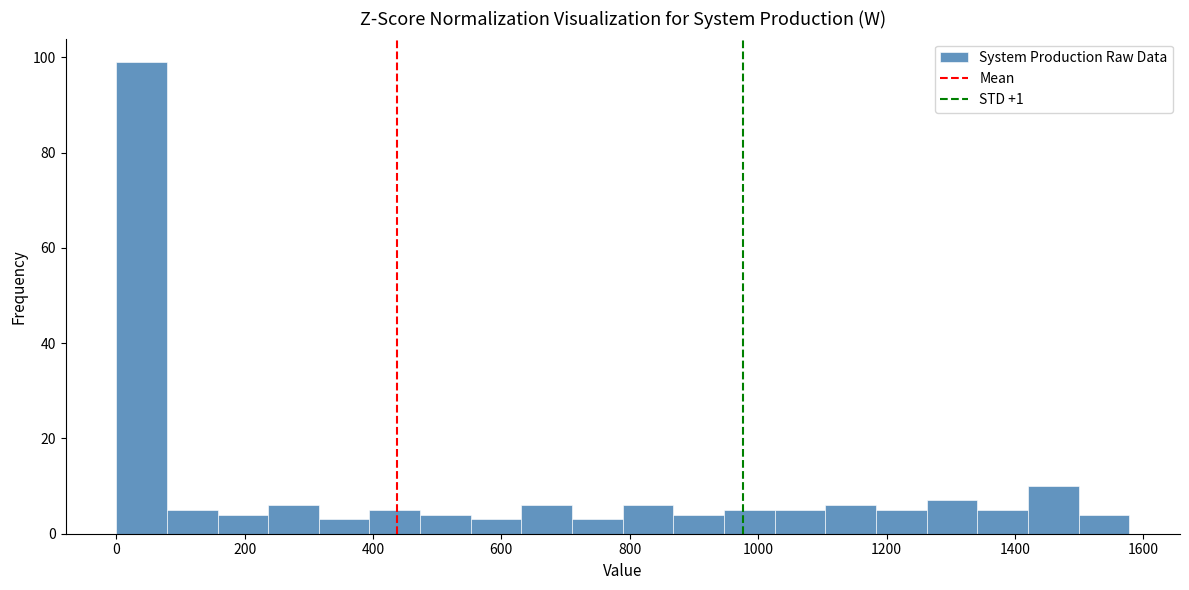

Around what value on the x-axis is the tallest bar? Give the approximate position of its centre, as read against the axis.

40